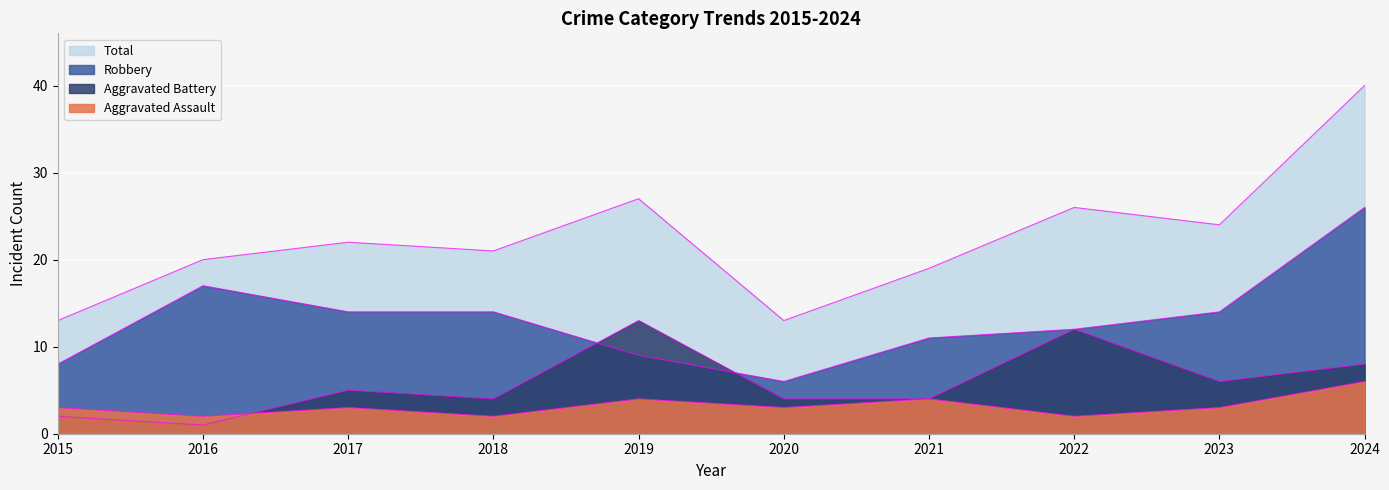

At which label is Total closest to 26?

2022